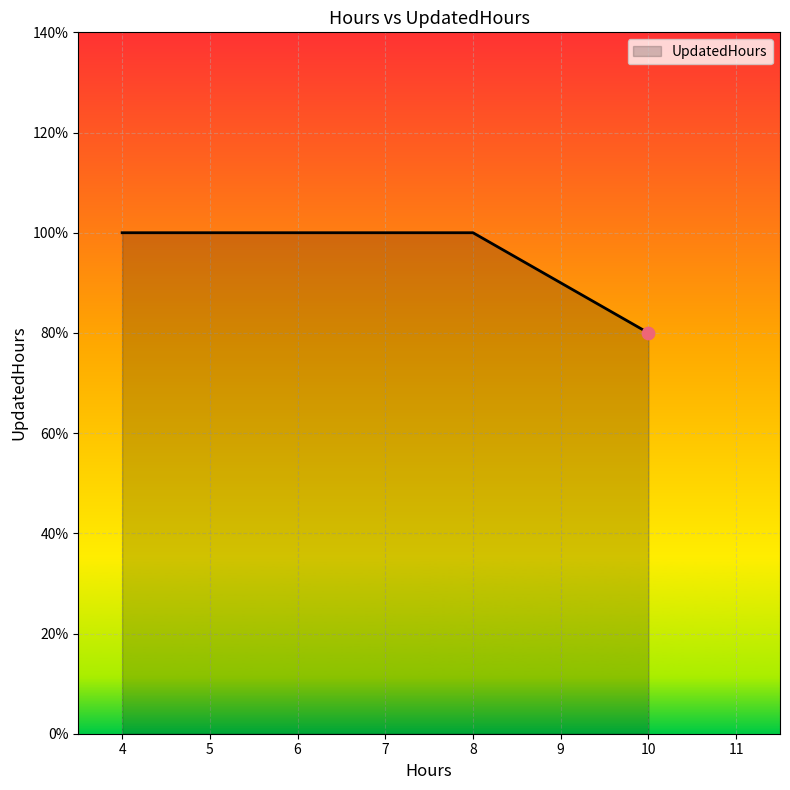

Approximately how many times larger is the value at 6 compared to 5?

1.0